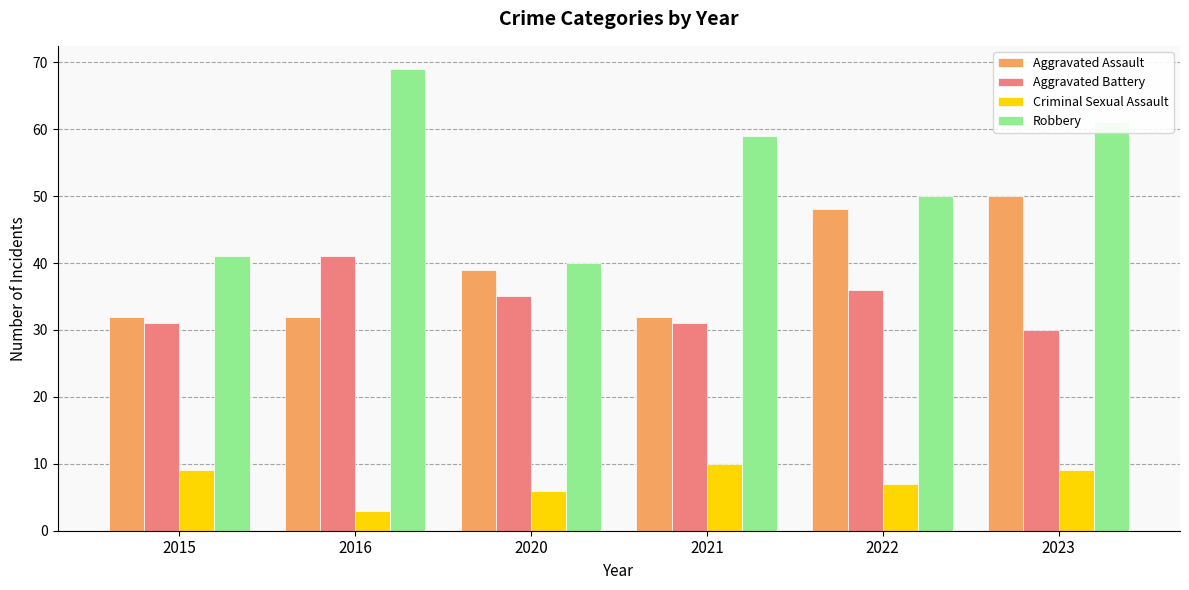

What is the value of the Robbery bar at the 3rd from the left?

40